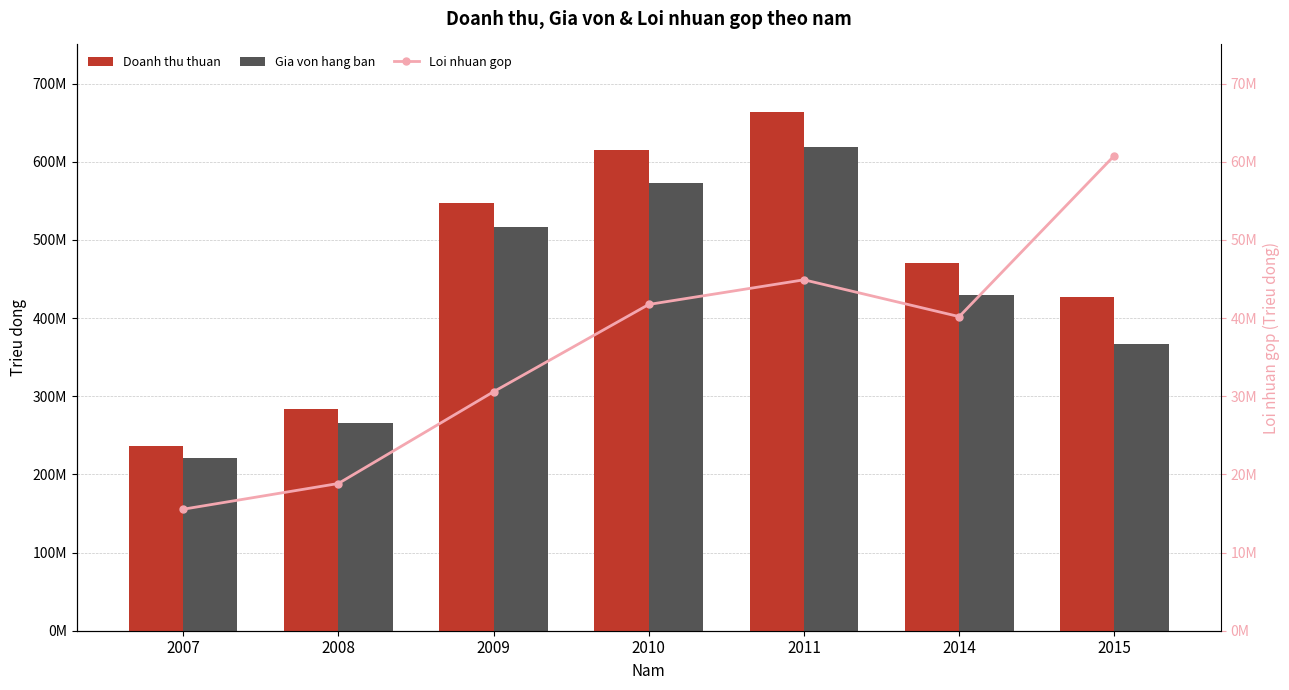

Is it true that Loi nhuan gop equals 29436229 at 2015?

False